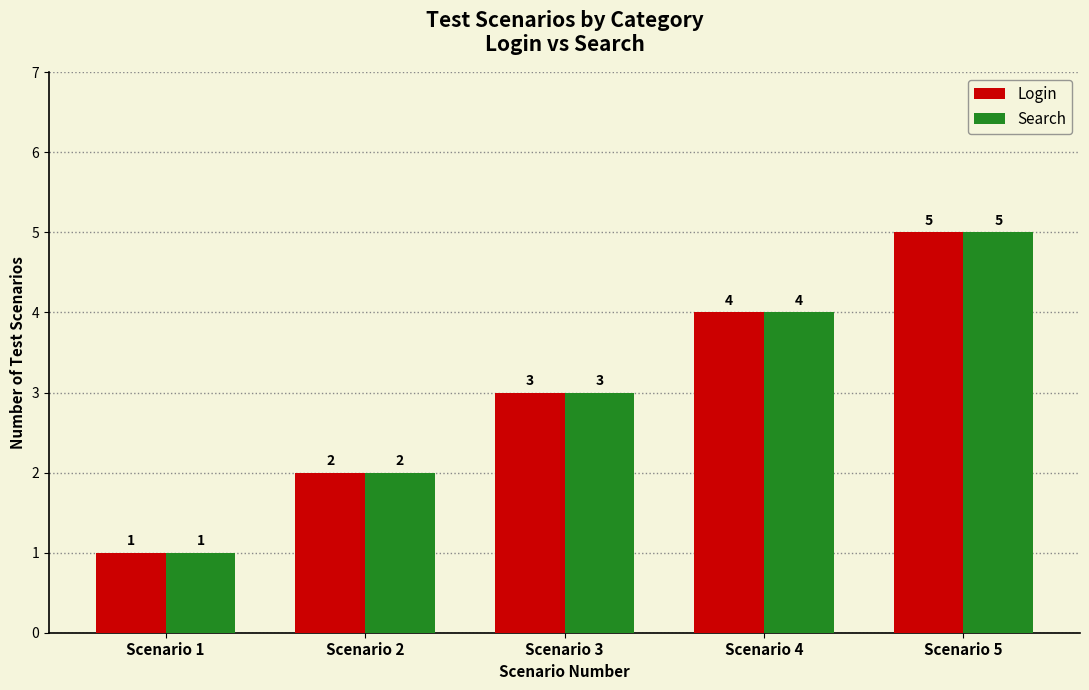

What is the average value of the Search series?

3